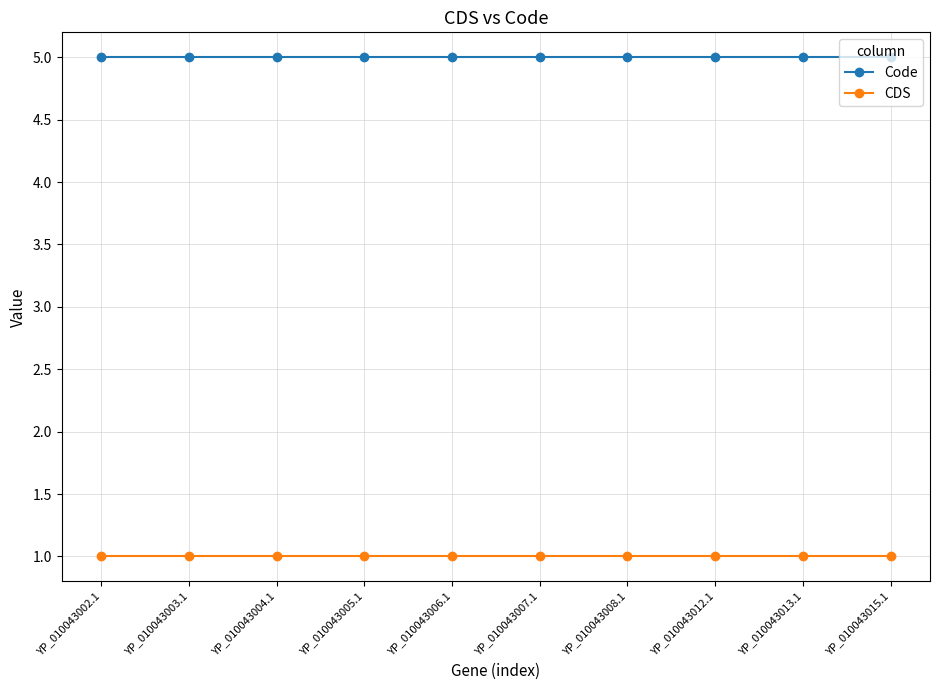

What is the difference between the highest and lowest values at YP_010043003.1?

4